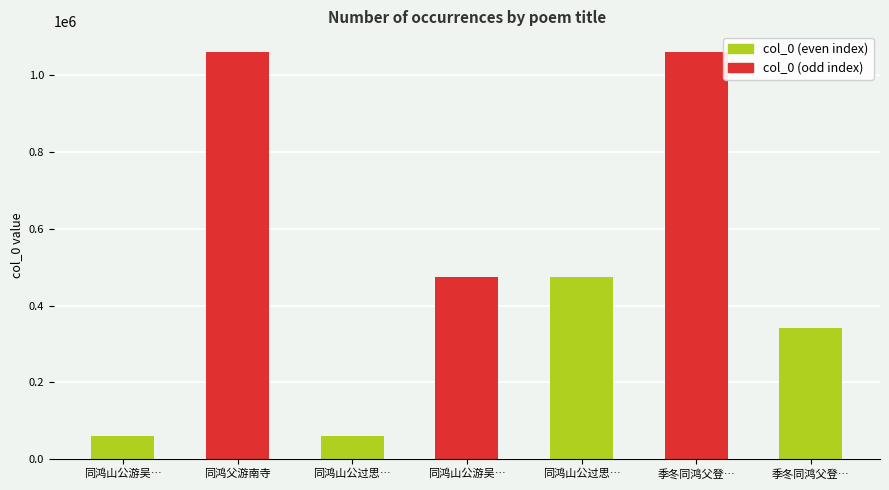

At which label is the value closest to 560972?

同鸿山公游吴尚宝水云居（时吴复宦京师）